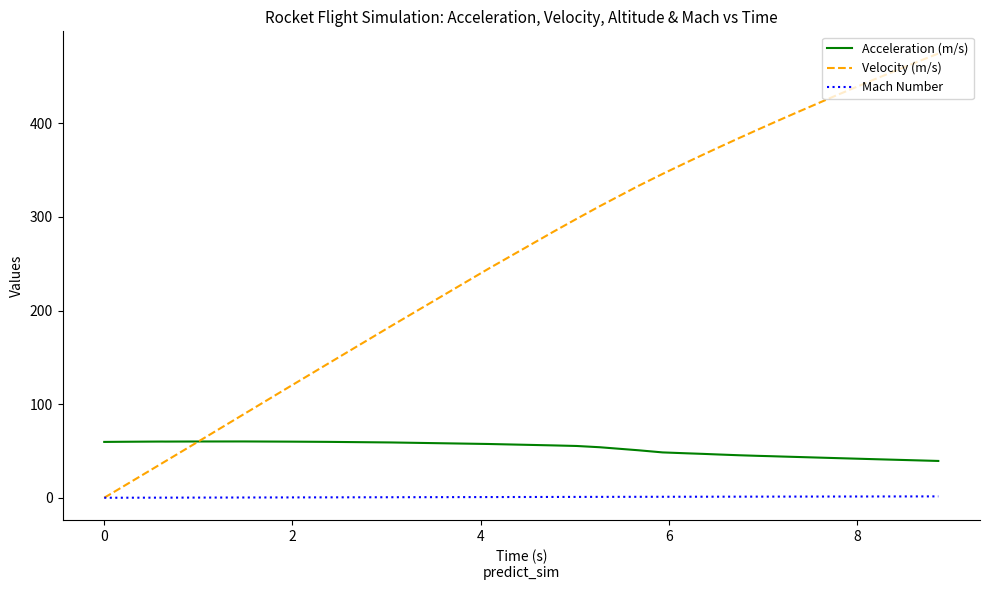

What is the maximum value shown in the chart?

474.6